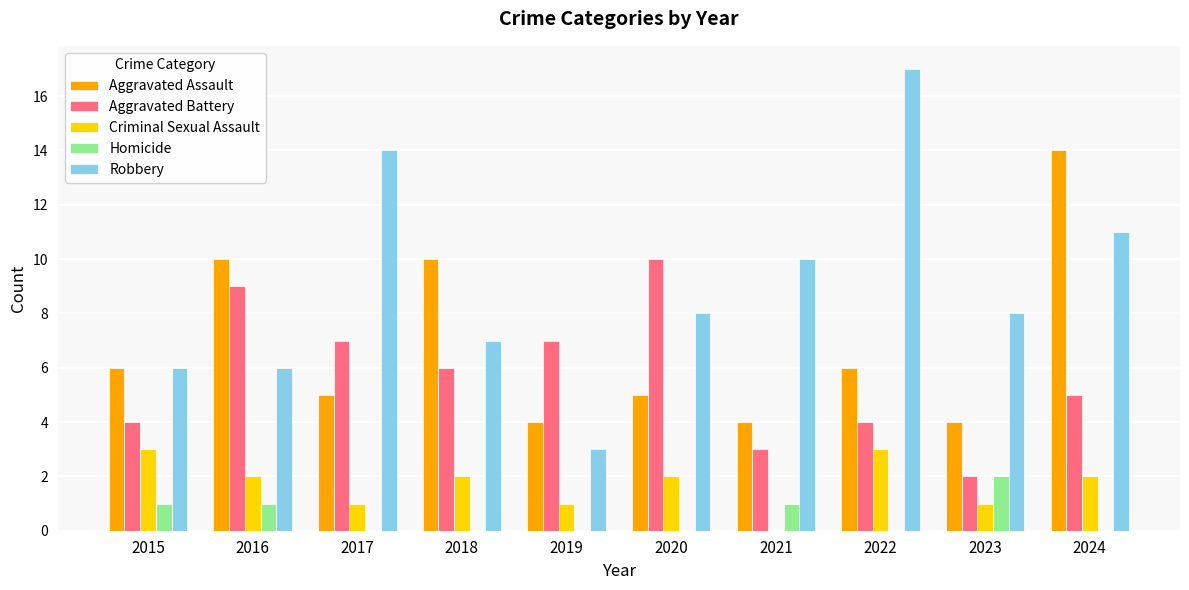

At which label does Homicide reach its peak?

2023